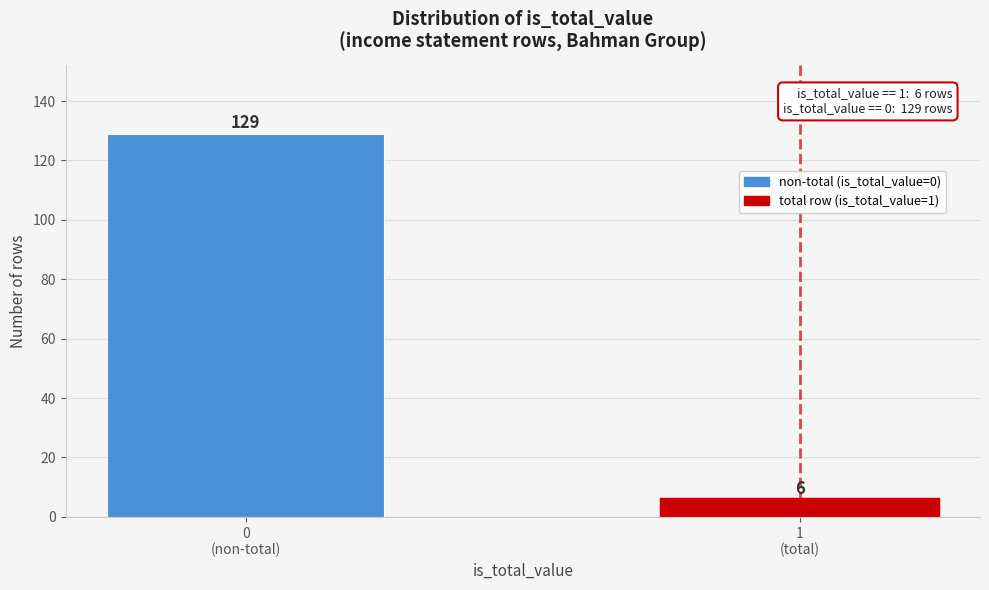

Reading left to right, extract all data points from this chart.

129	6